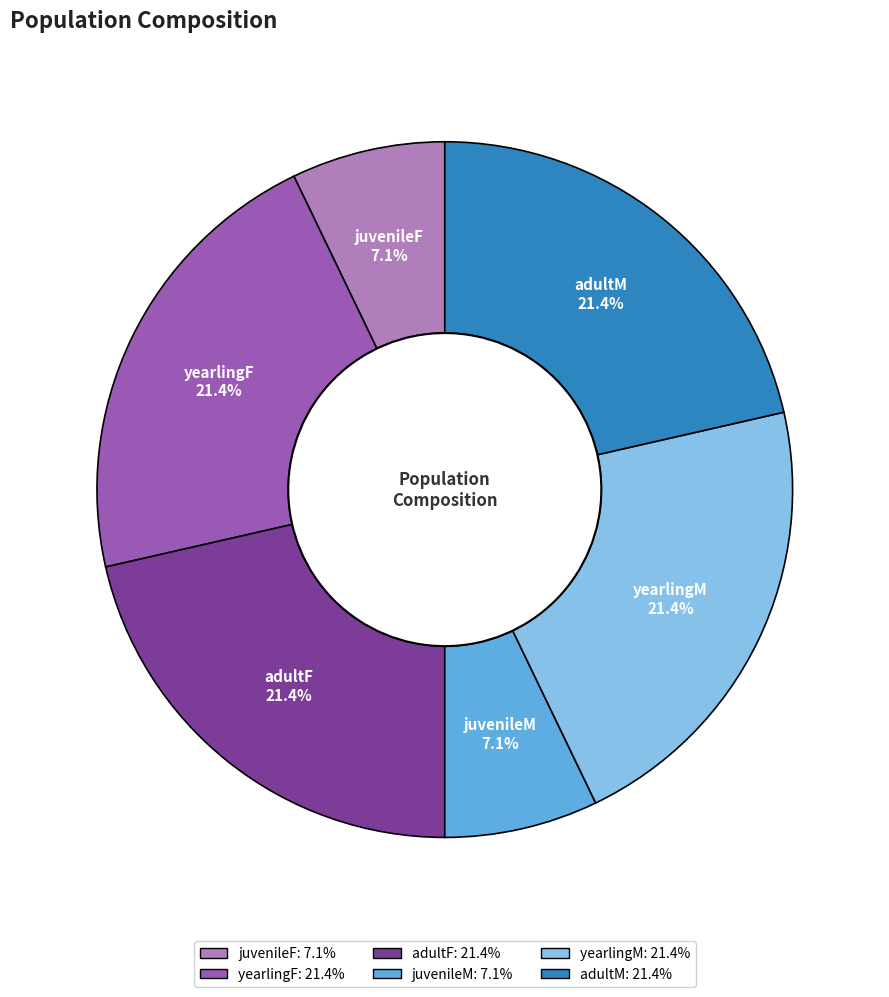

To the nearest percent, what portion does adultF represent?

21%